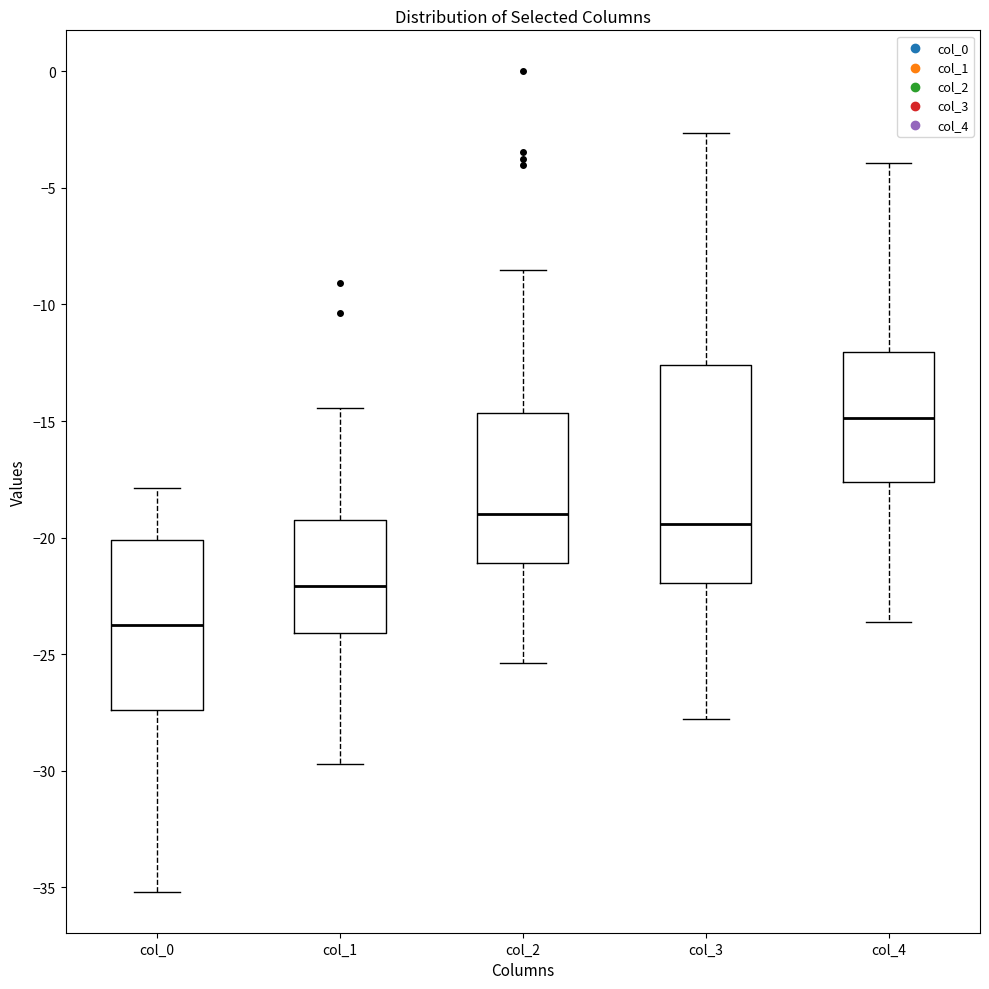

Where does the lower whisker of the box for col_4 end on the y-axis? The values are not printed on the chart, so give them approximately, as read against the axis.

-23.5